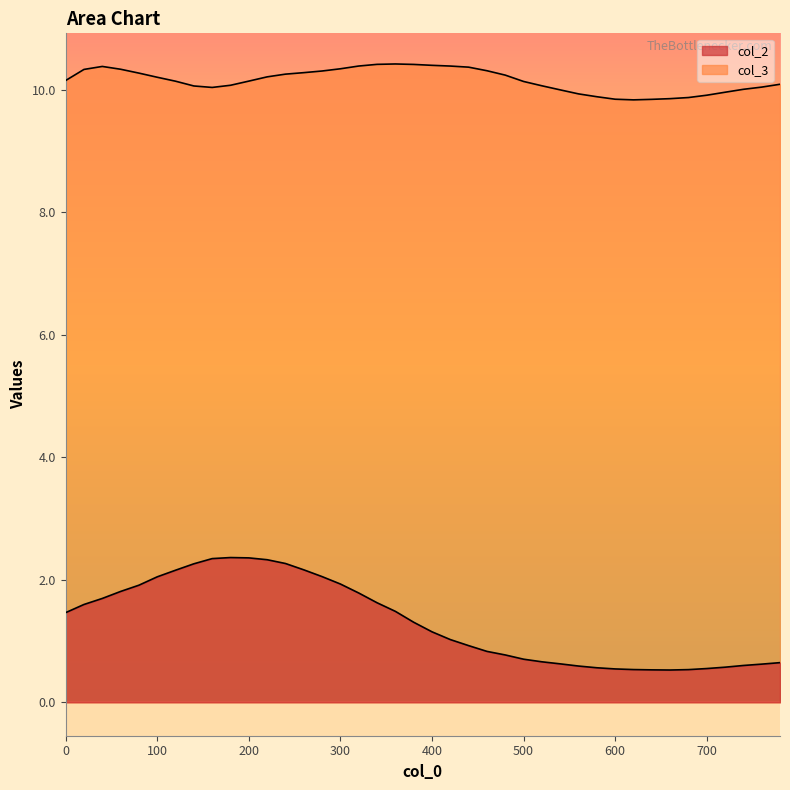

True or false: col_2 has more than 1 points higher than both neighbors.

False